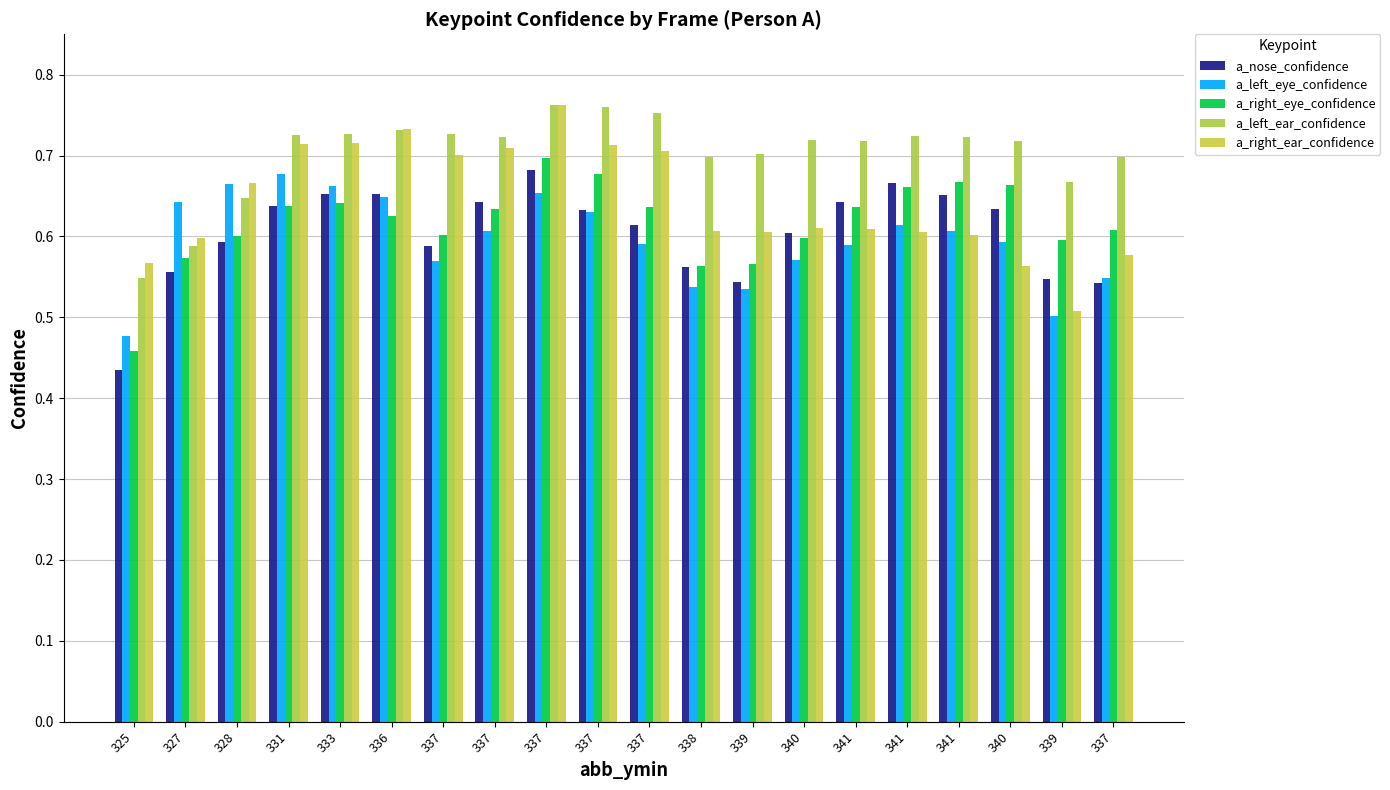

Is it true that a_right_ear_confidence equals 0.6 at 339?

True